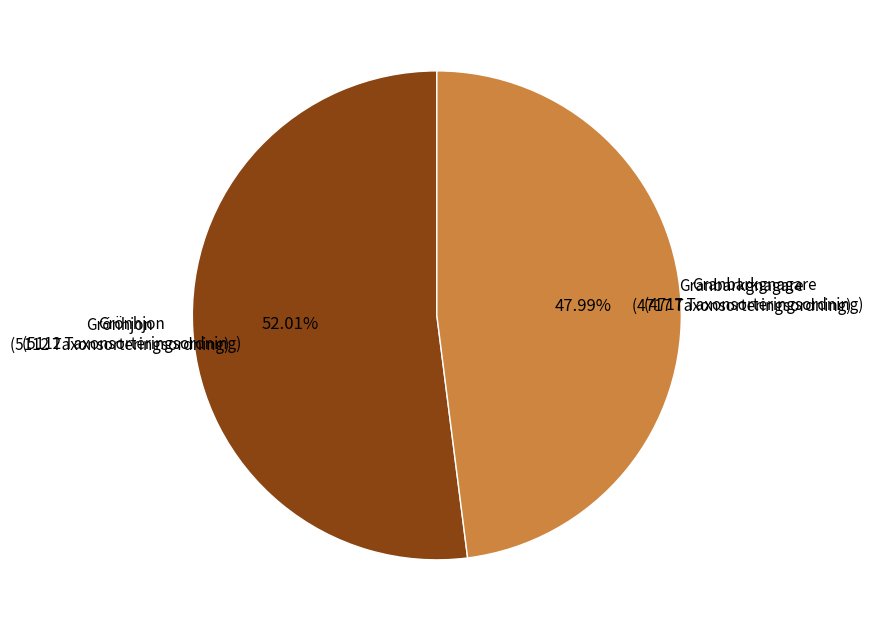

Combined, do Granbarkgnagare (4717 Taxonsorteringsordning) and Grönhjon (5112 Taxonsorteringsordning) account for over 50%?

Yes